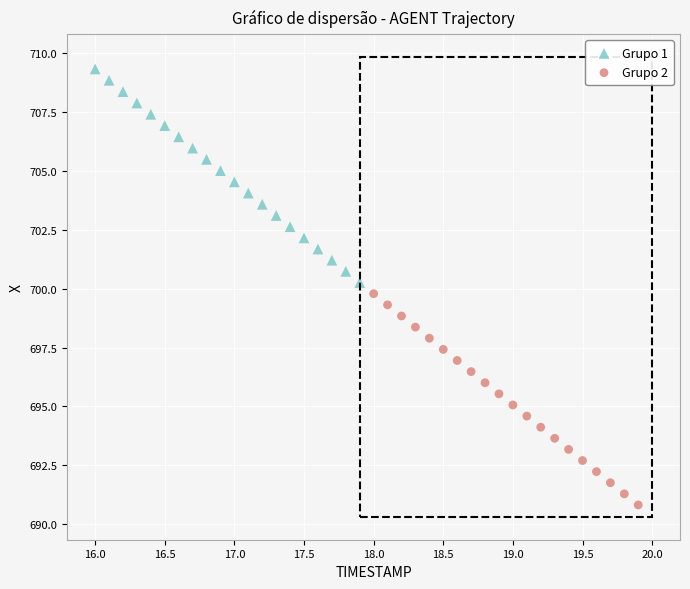

Which series contains the highest Y value?

Grupo 1